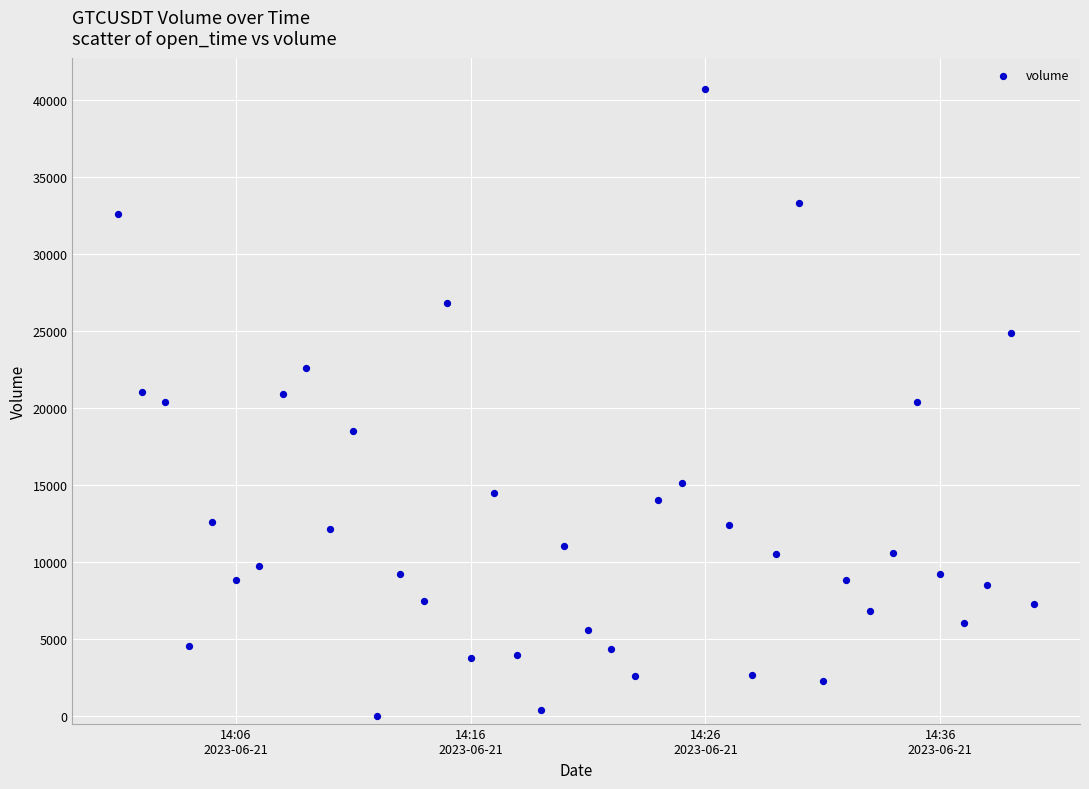

What is the range of Y values (max minus min)?

40740.2